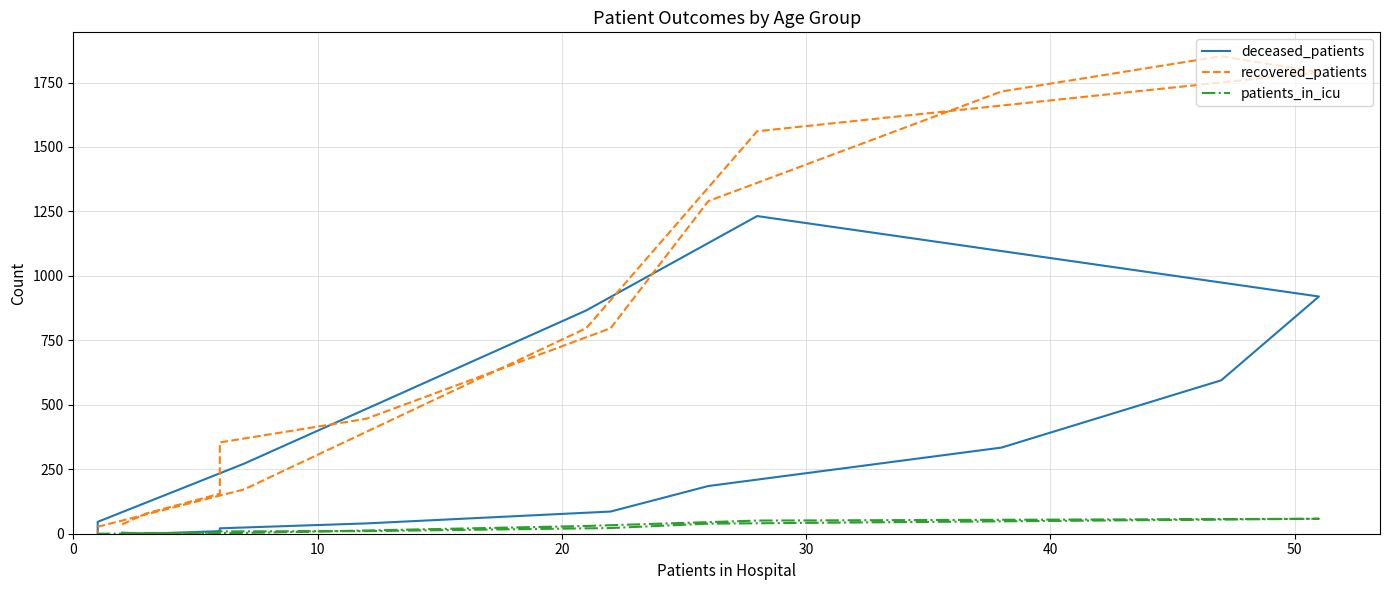

What is the difference between the maximum and second lowest values in the patients_in_icu series?

58